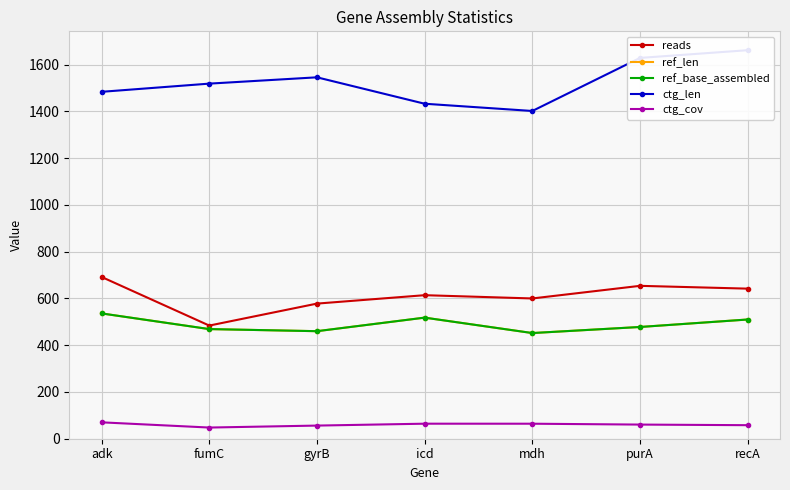

At fumC, list the series in order from largest to smallest.

ctg_len, reads, ref_len, ref_base_assembled, ctg_cov